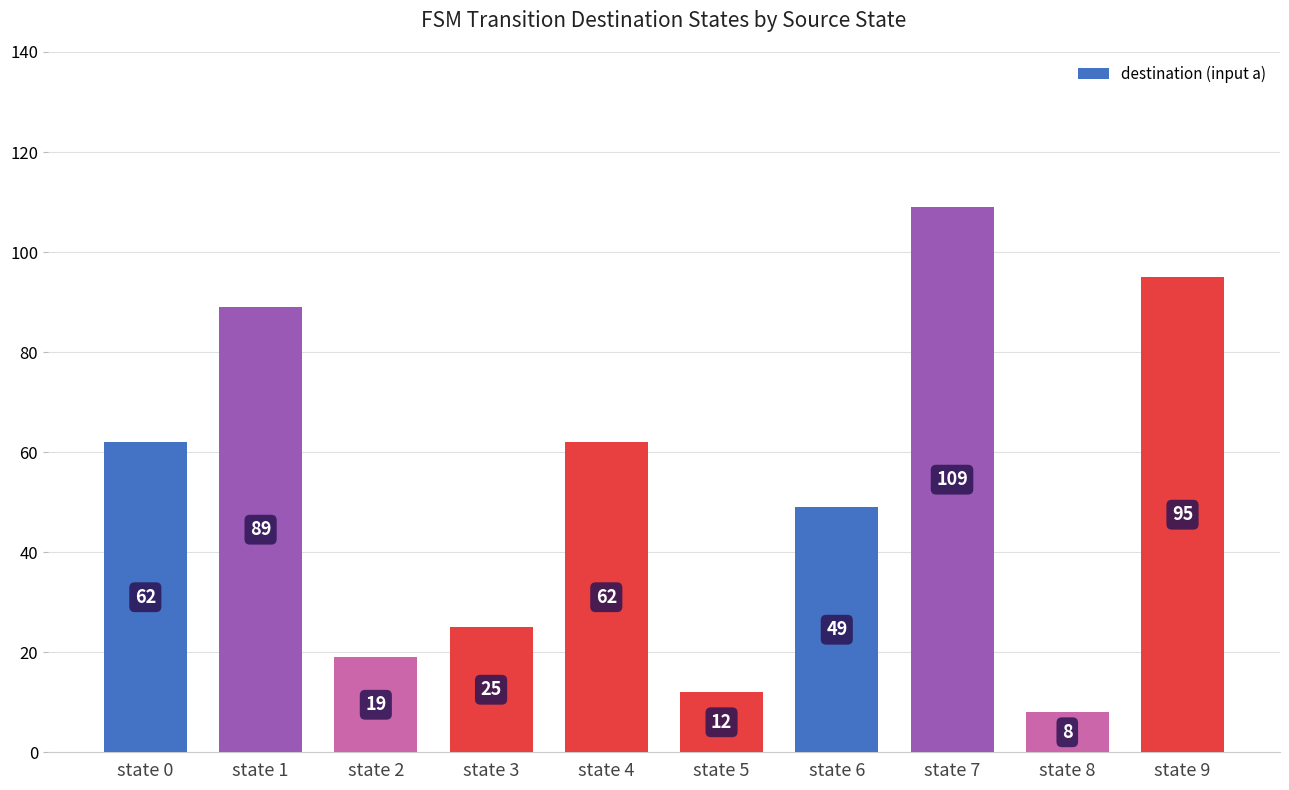

Is it true that the value at state 0 is 62?

True